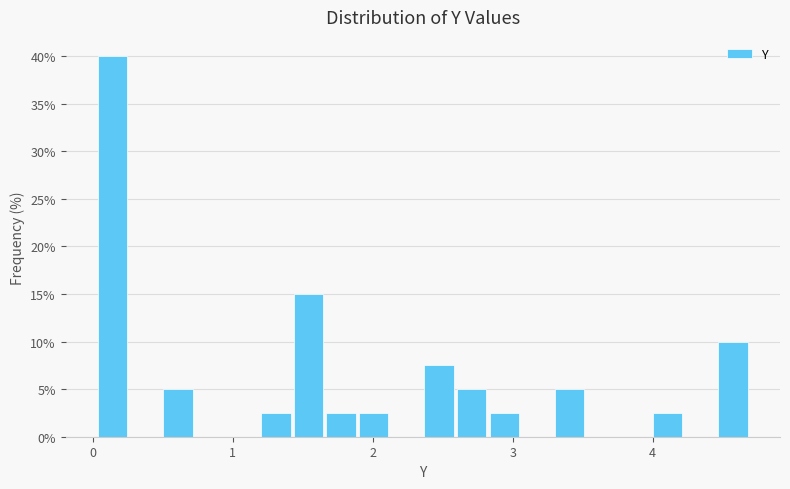

Read against the x-axis, roughly where is the centre of the tallest bar?

0.1